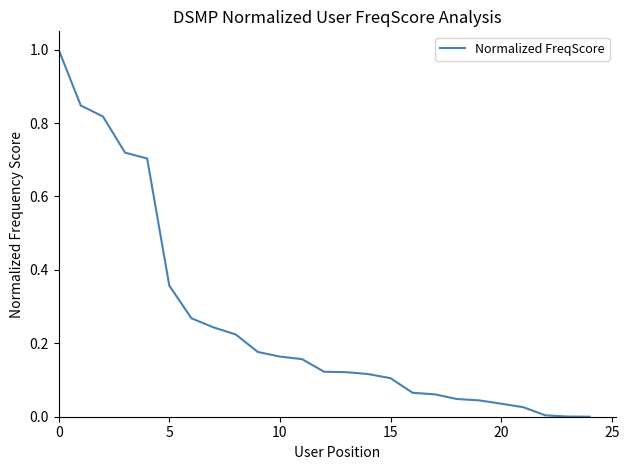

What is the greatest value displayed?

1.0